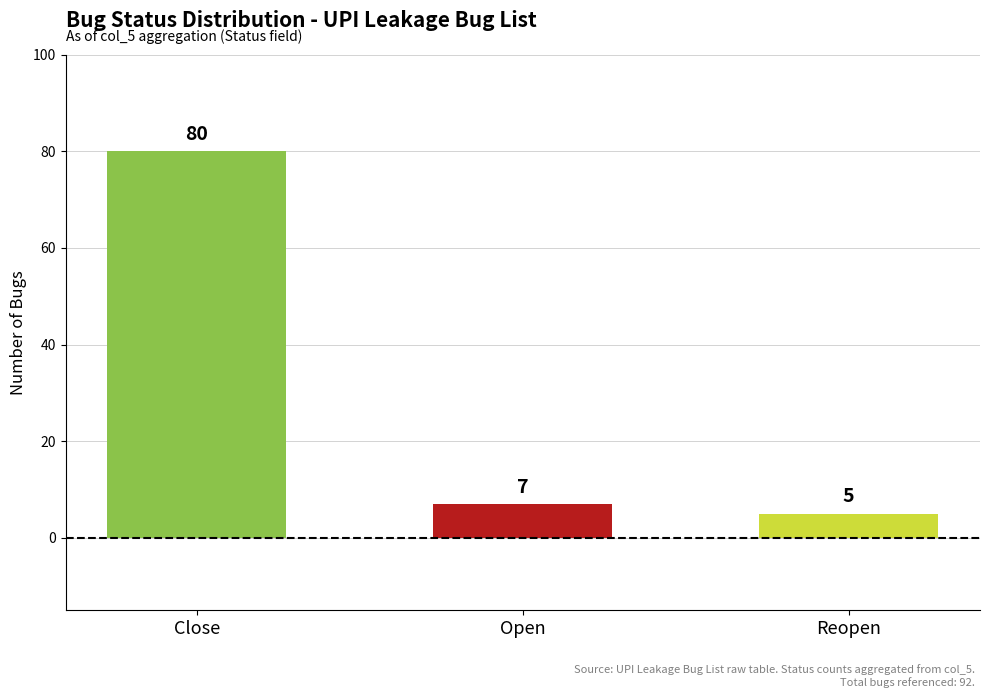

What is the smallest value displayed?

5